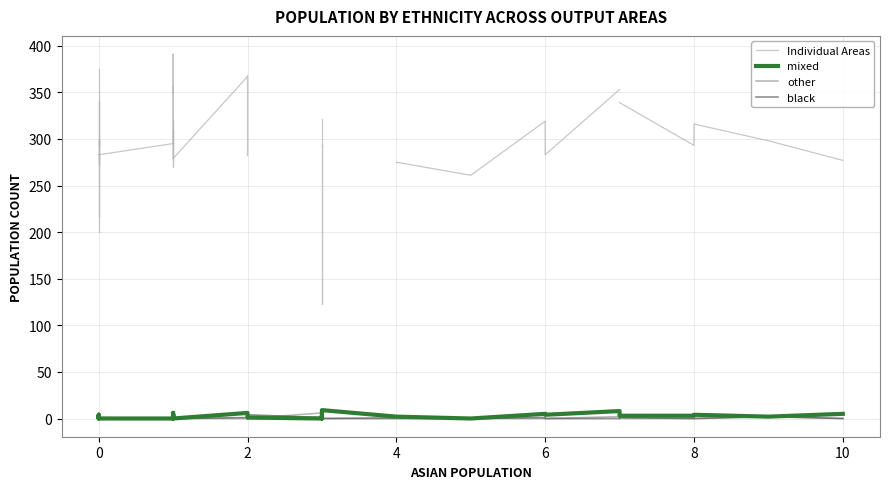

Where do black and other first cross each other?

0 and 1